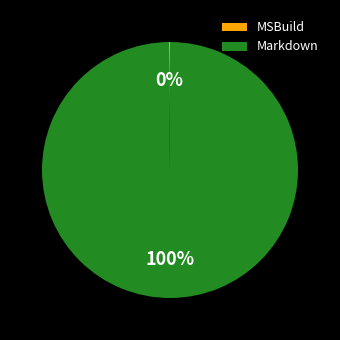

To the nearest percent, what percentage of the pie is Markdown?

100%